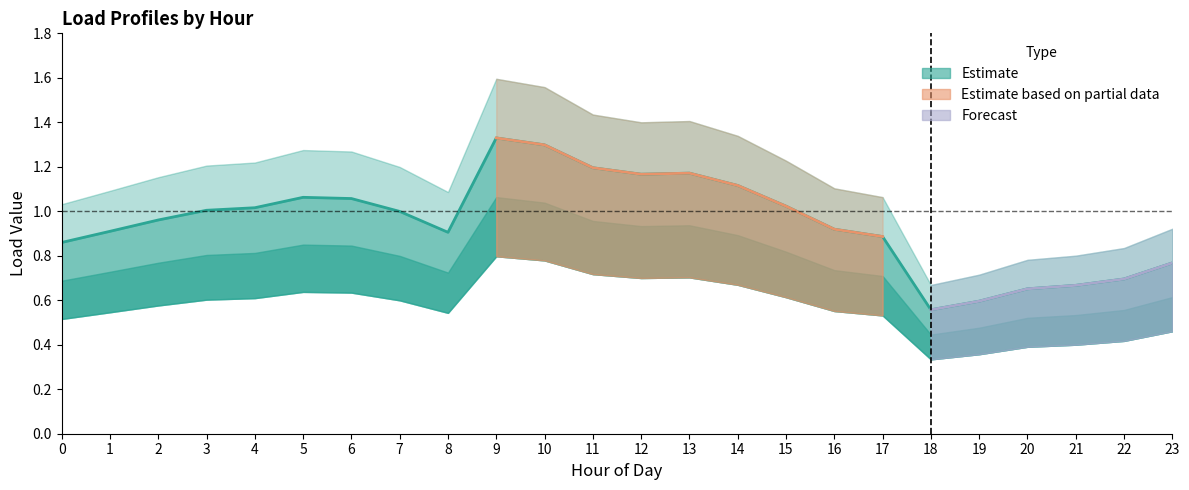

What is the sum of the Load 1 values at 14 and 8?

2.4